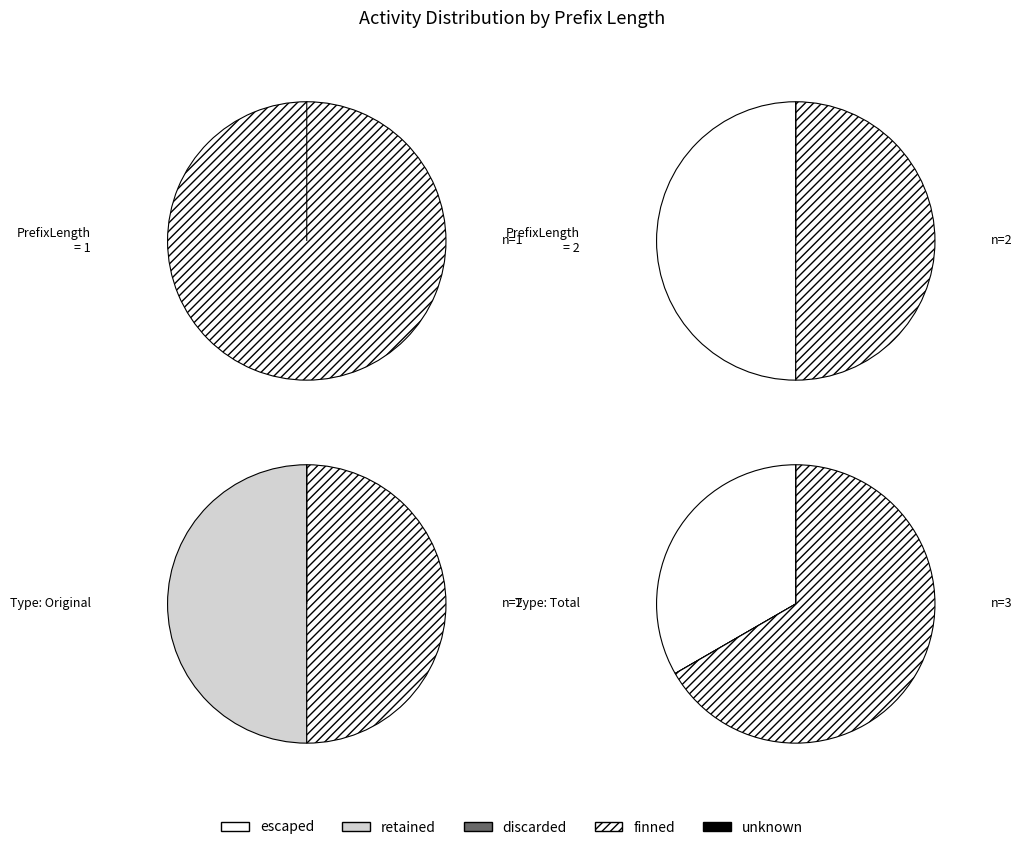

How many slices are in this pie chart?

2